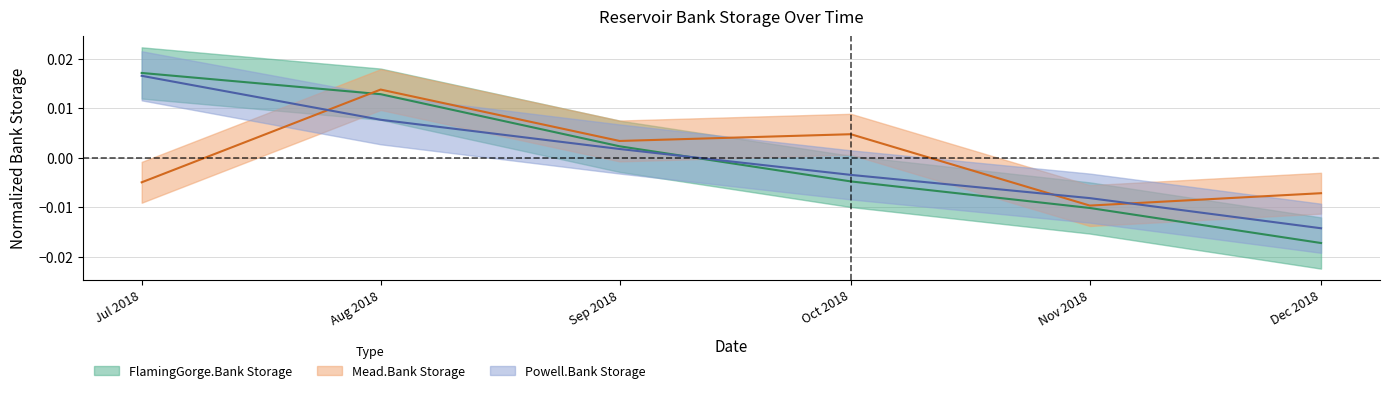

At which category is the sum across all series the highest?

Aug 2018